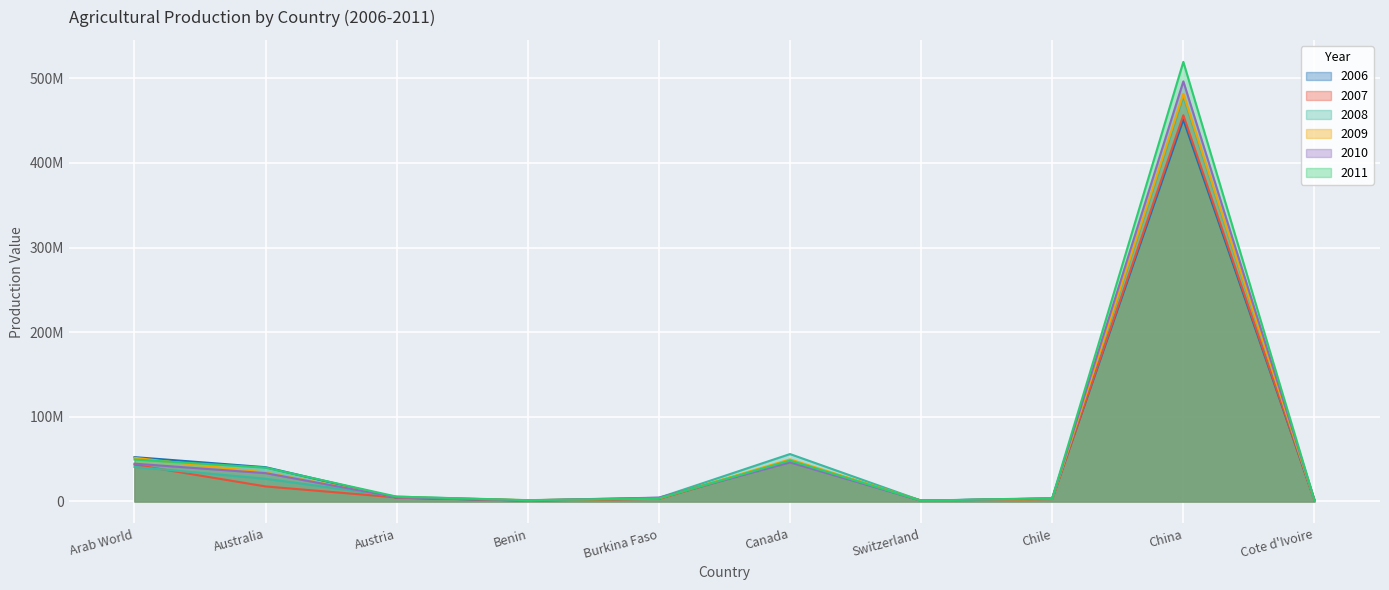

Reading left to right, transcribe all the data shown in this chart.

2006: 52.4	40.5	4.5	1.1	3.7	48.6	1.0	3.6	451.1	1.4
2007: 43.4	17.8	4.8	1.2	3.1	48.0	1.0	2.9	456.3	1.2
2008: 40.9	26.9	5.8	1.3	4.4	56.0	1.0	3.3	478.5	1.4
2009: 51.6	34.1	5.2	1.5	3.6	49.7	1.0	3.1	481.6	1.4
2010: 44.6	33.5	4.9	1.3	4.6	46.1	0.9	3.6	496.3	2.0
2011: 49.6	40.0	5.7	1.6	3.7	48.3	1.0	4.0	519.4	1.6